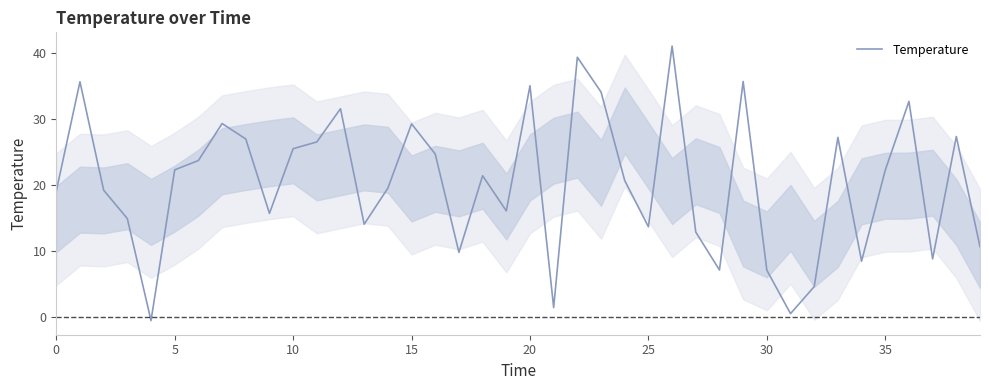

How many data points are less than 21?

20